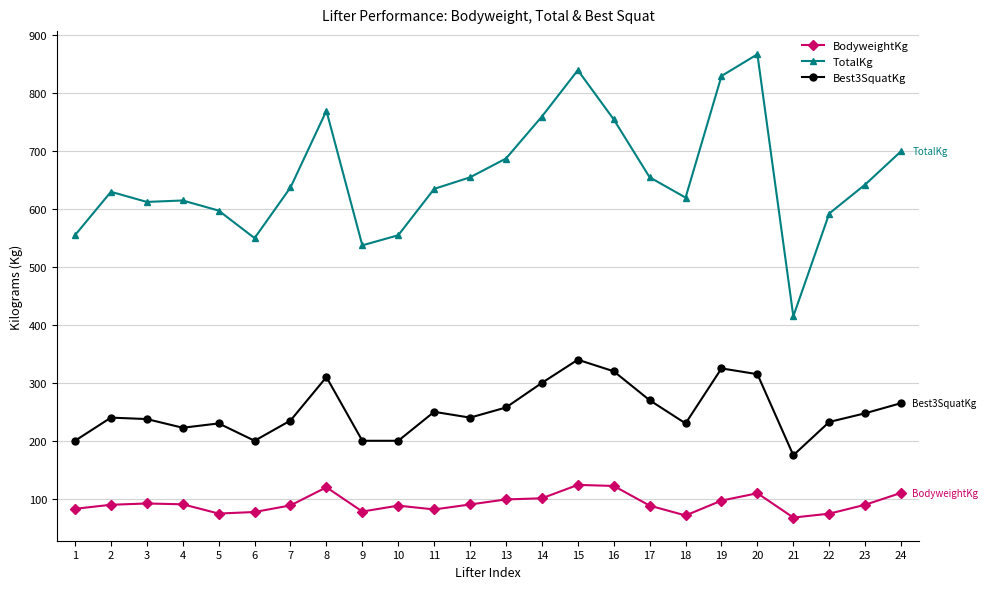

Which series has the largest range (max minus min)?

TotalKg